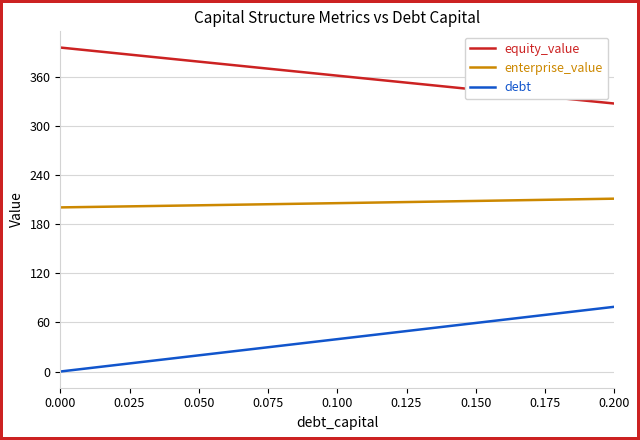

True or false: equity_value and enterprise_value intersect in this chart.

False